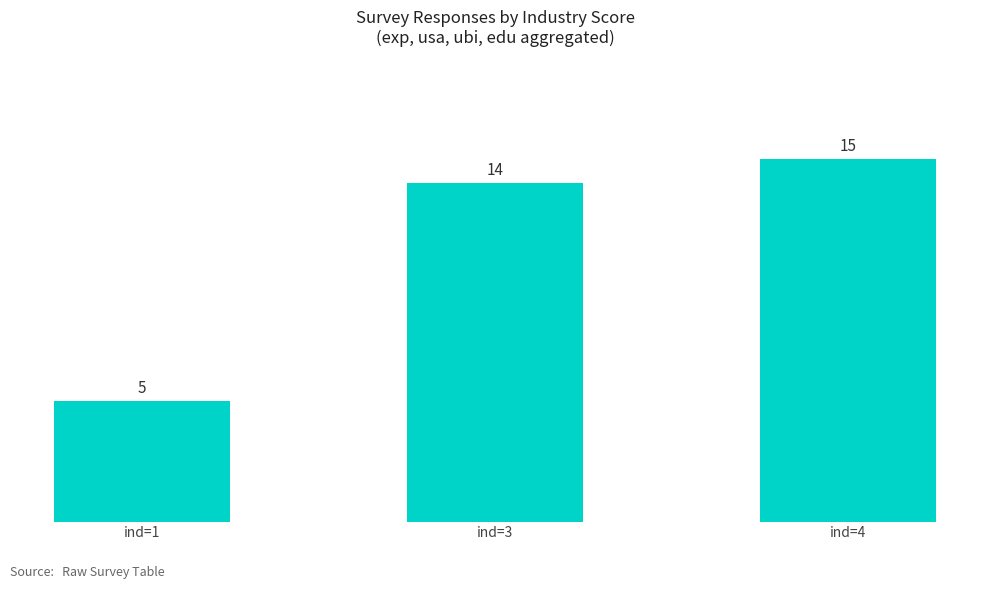

How many distinct data groups are displayed?

1